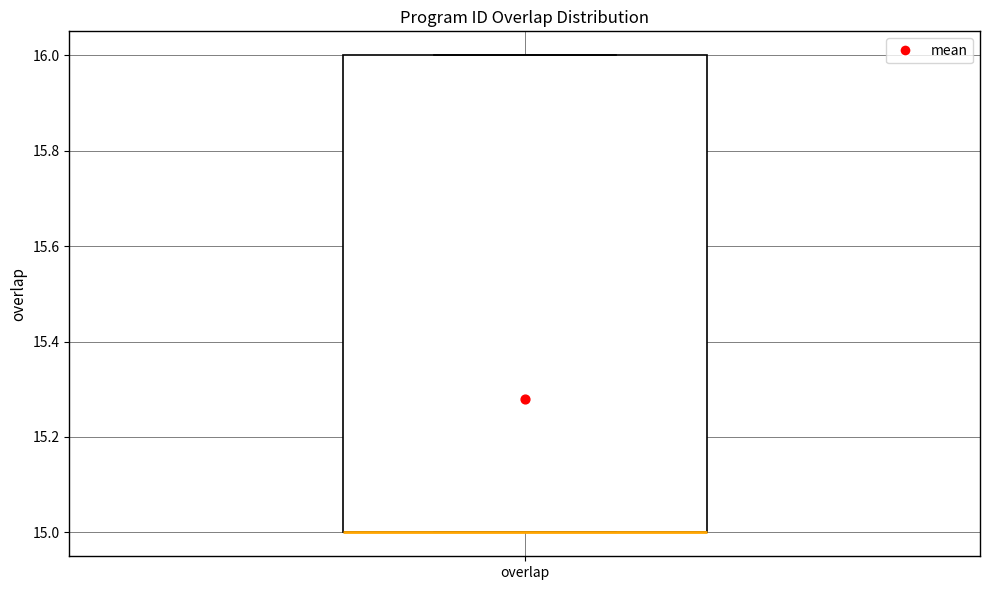

Where is the lower edge of the box for overlap on the y-axis? The values are not printed on the chart, so give them approximately, as read against the axis.

15